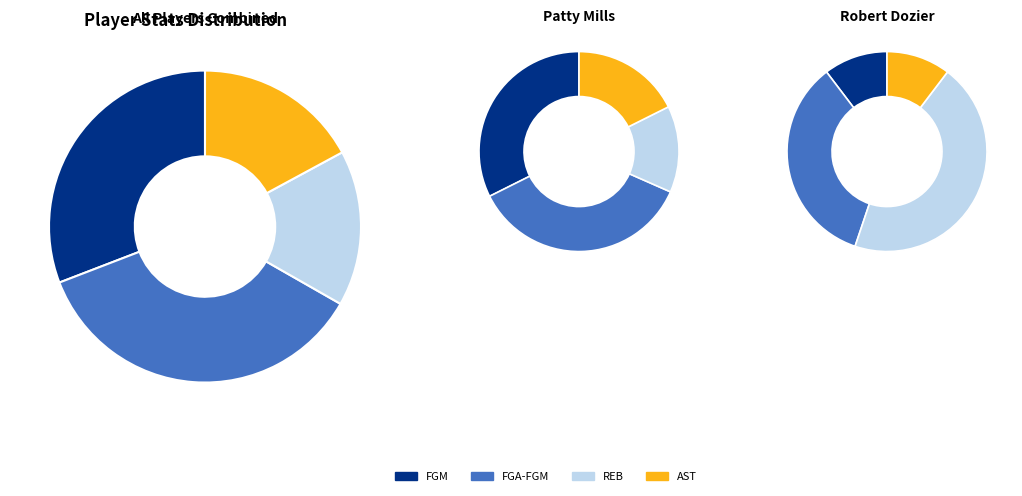

Between Patty Mills (1610612759) and Robert Dozier (1610612748), which is larger?

Patty Mills (1610612759)